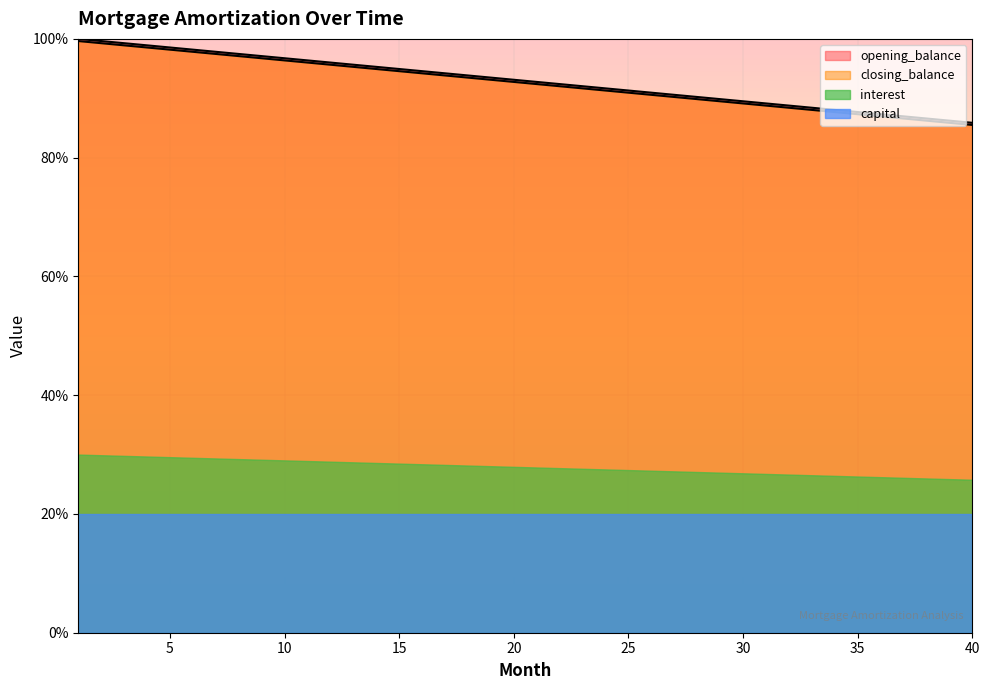

True or false: closing_balance and opening_balance cross at least once.

False